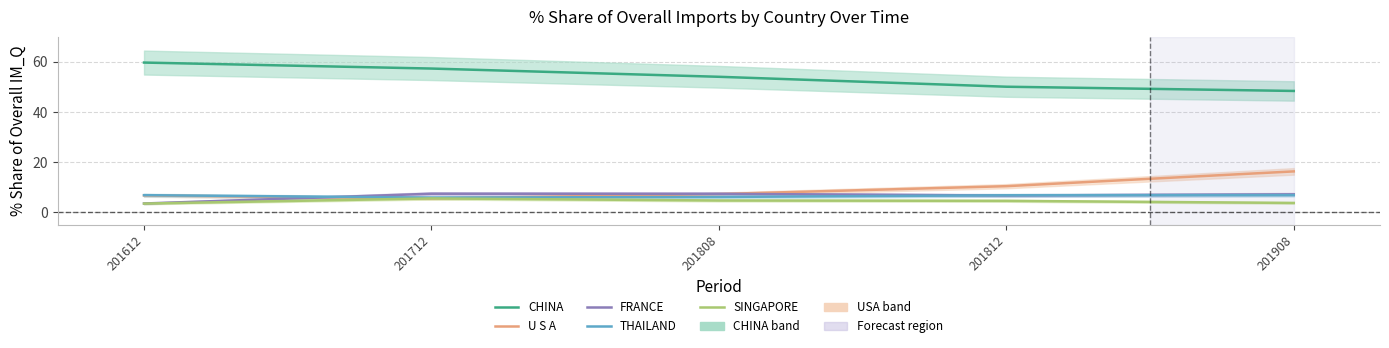

At which category does FRANCE reach its first local peak?

201712